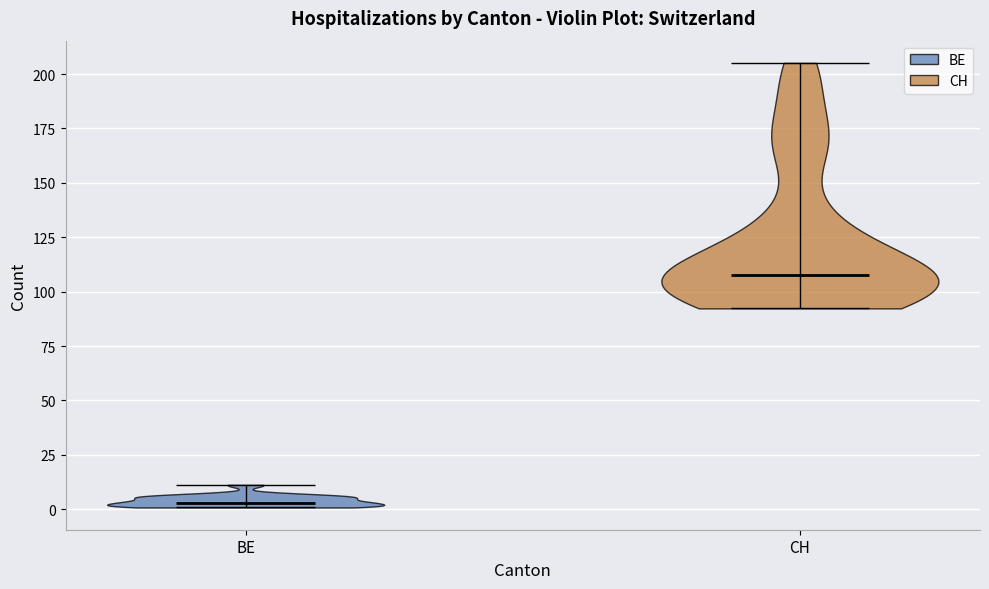

Which violin has the lowest median line?

BE